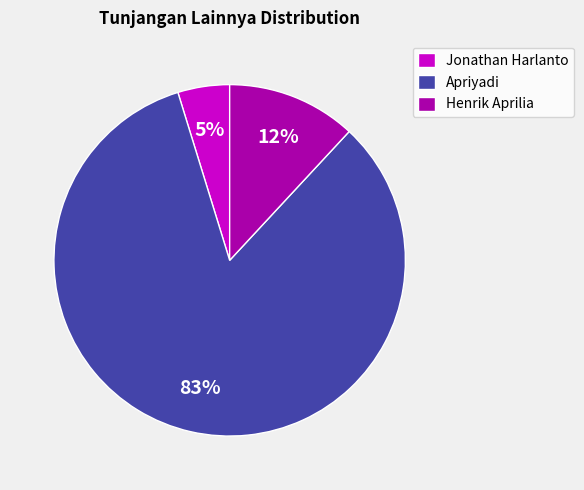

Which slice is the largest?

Apriyadi